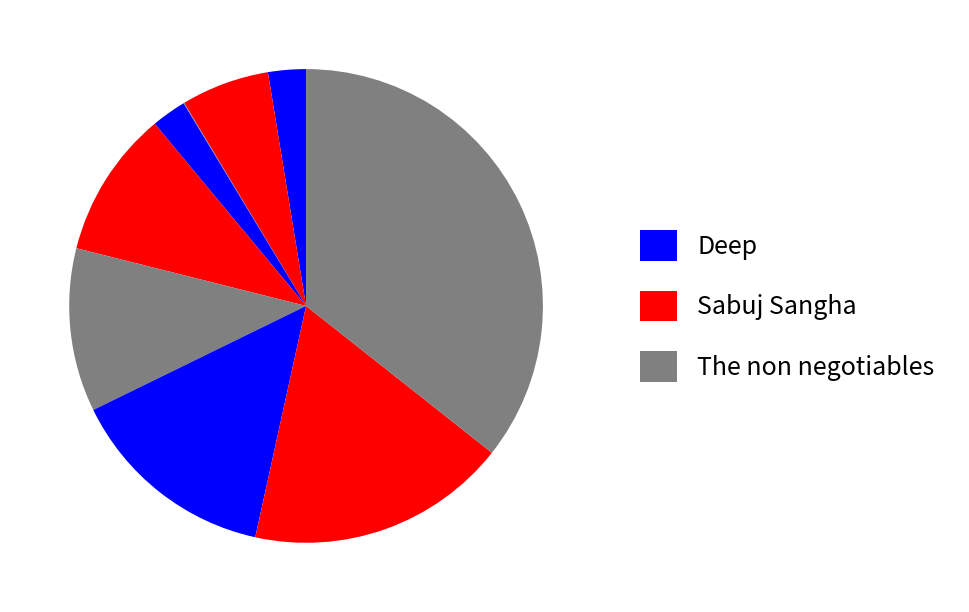

Count the number of slices in the pie.

9